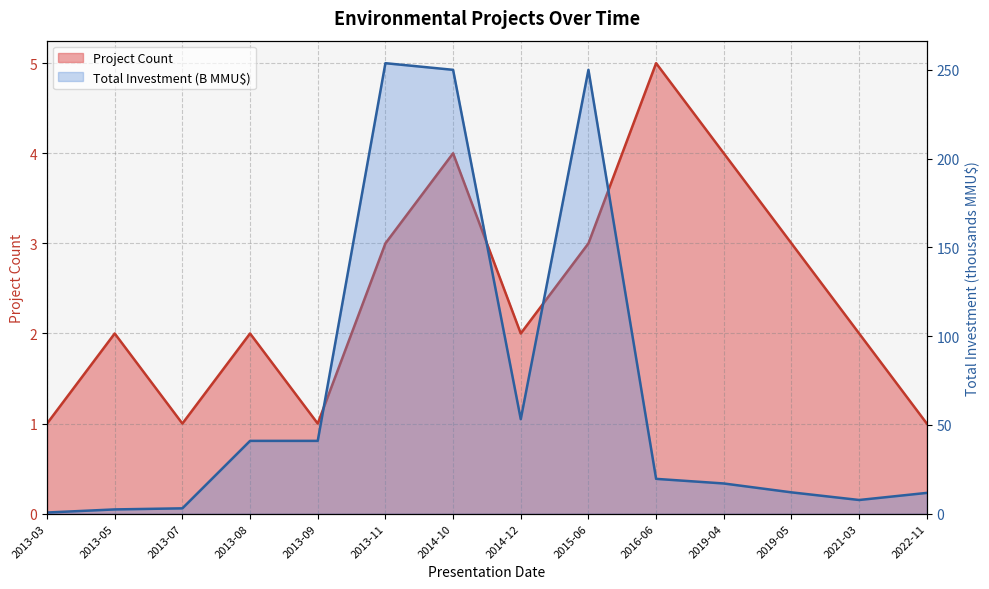

What is the label of the 1st point from the left?

2013-03